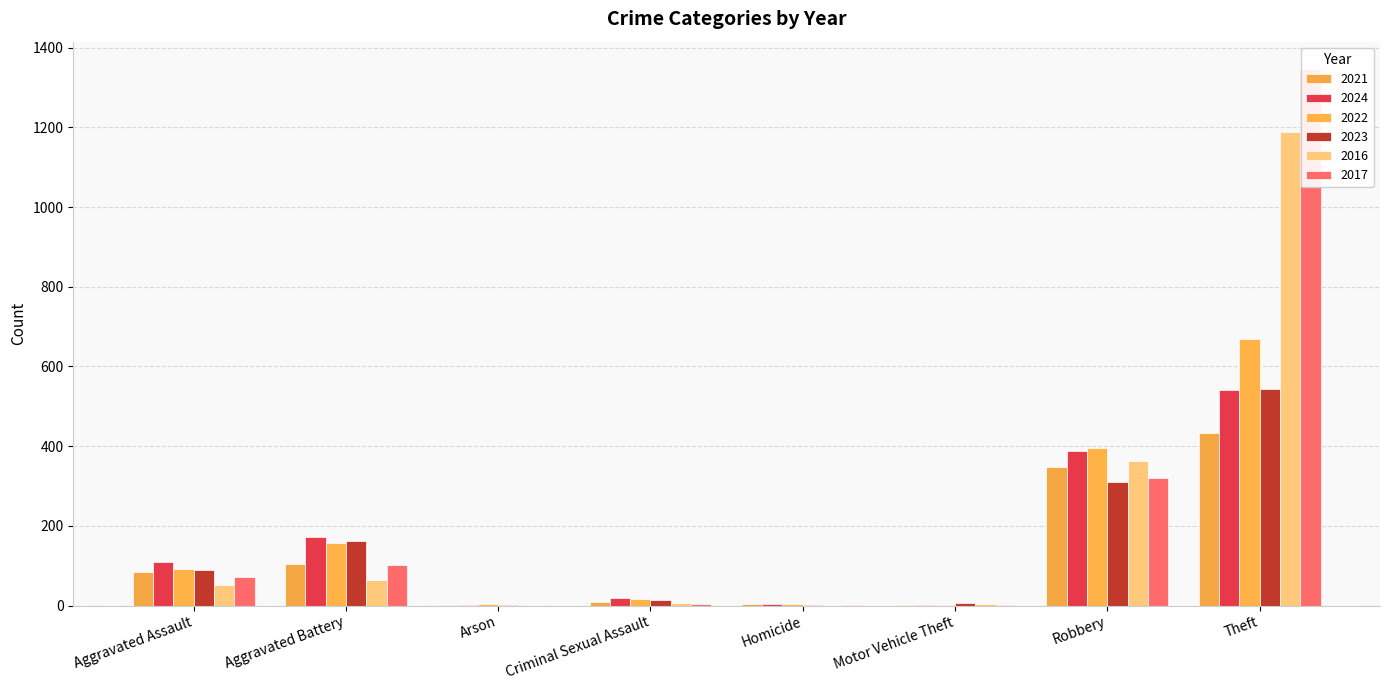

The 2022 series shows 3 at Motor Vehicle Theft. True or false?

False